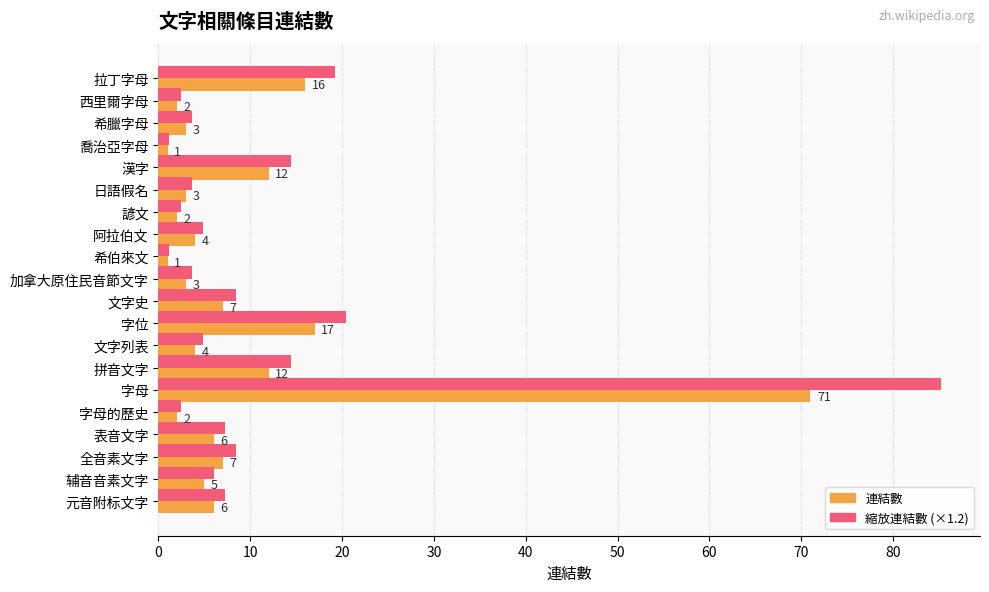

Rank the series by their maximum value, from lowest to highest.

連結數, 縮放連結數 (×1.2)